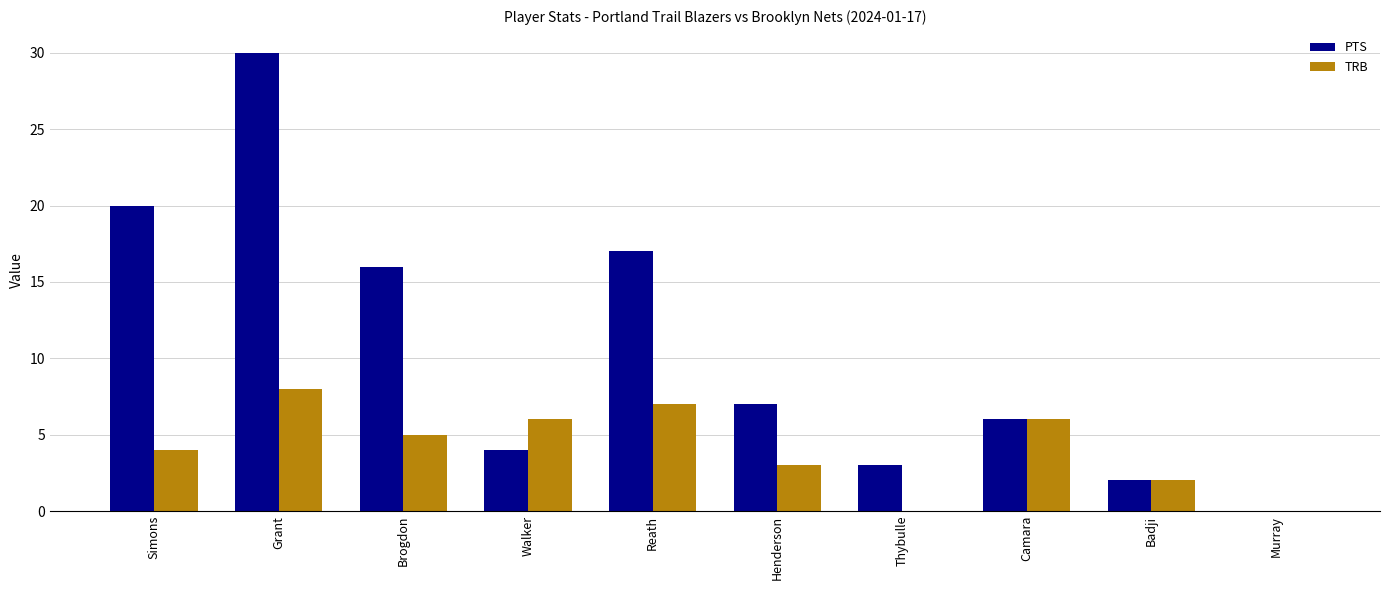

True or false: TRB has a value of 0 at Thybulle.

True